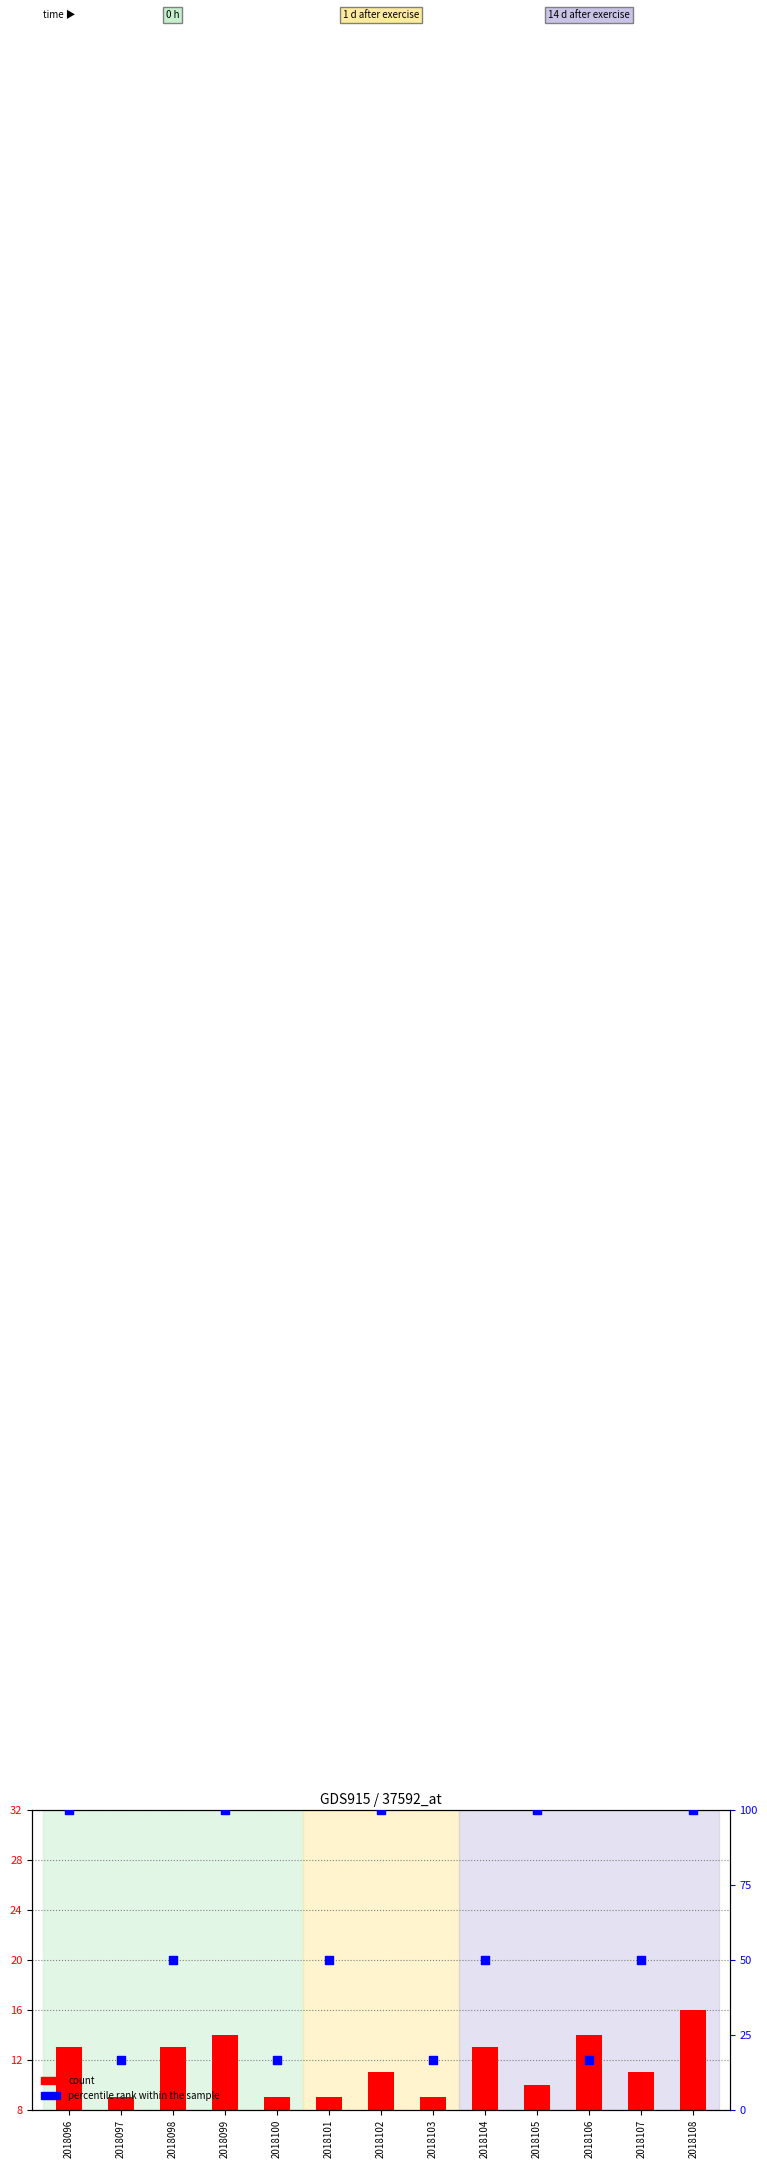

What is the total value across all series at 2018096?

113.0